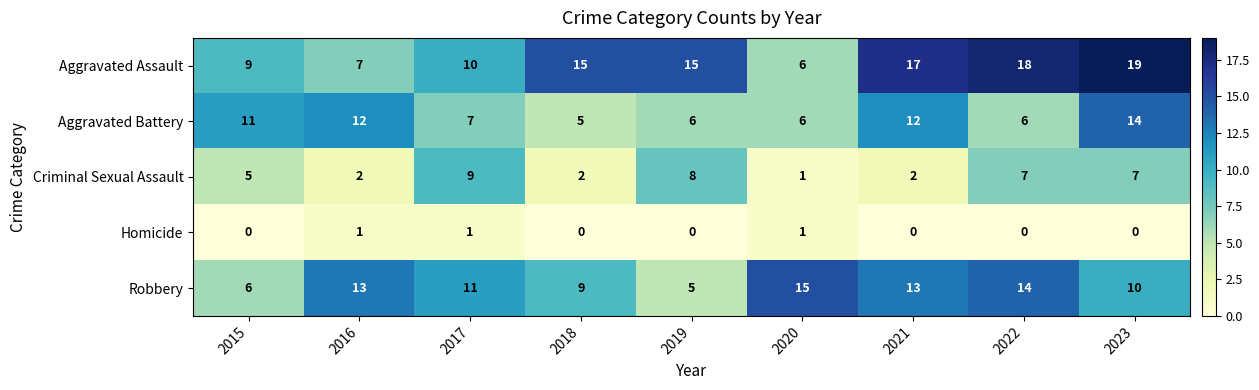

Count the Robbery values in the range 9 to 13.

5